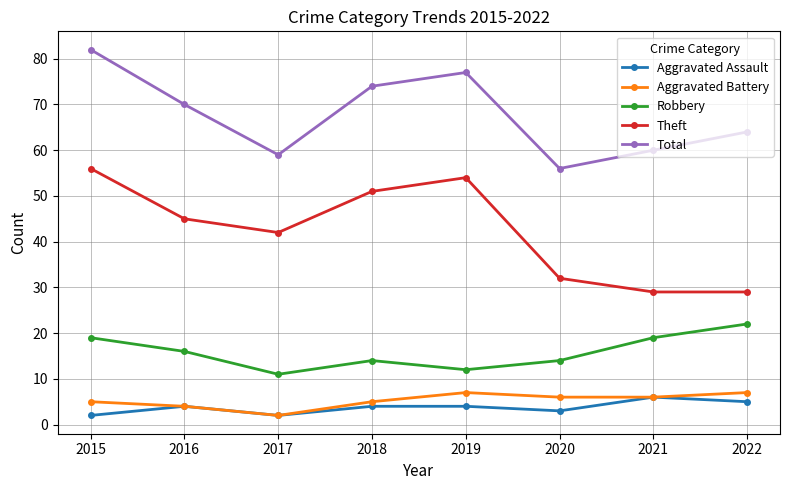

Which series has the largest range (max minus min)?

Theft